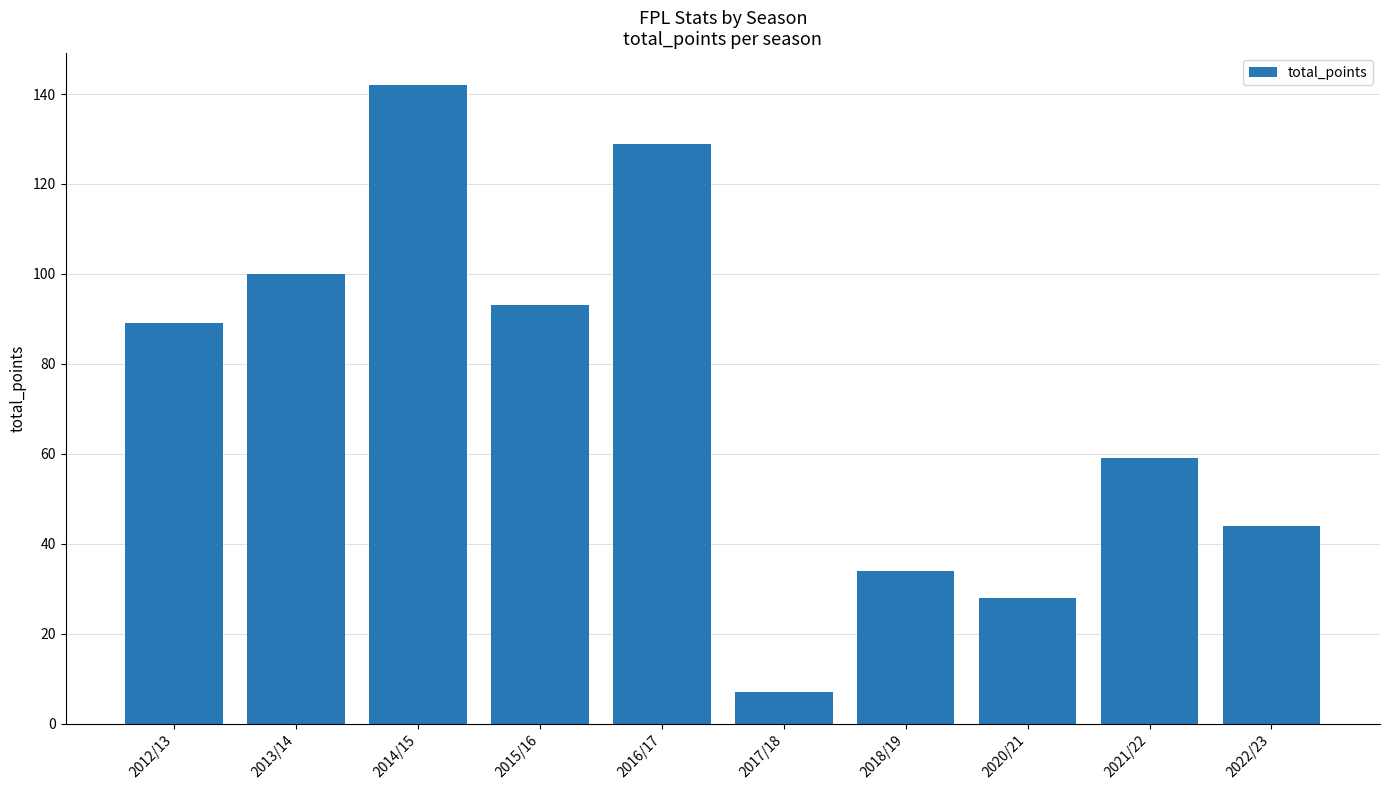

Read the value at 2015/16, to the nearest 5.

95